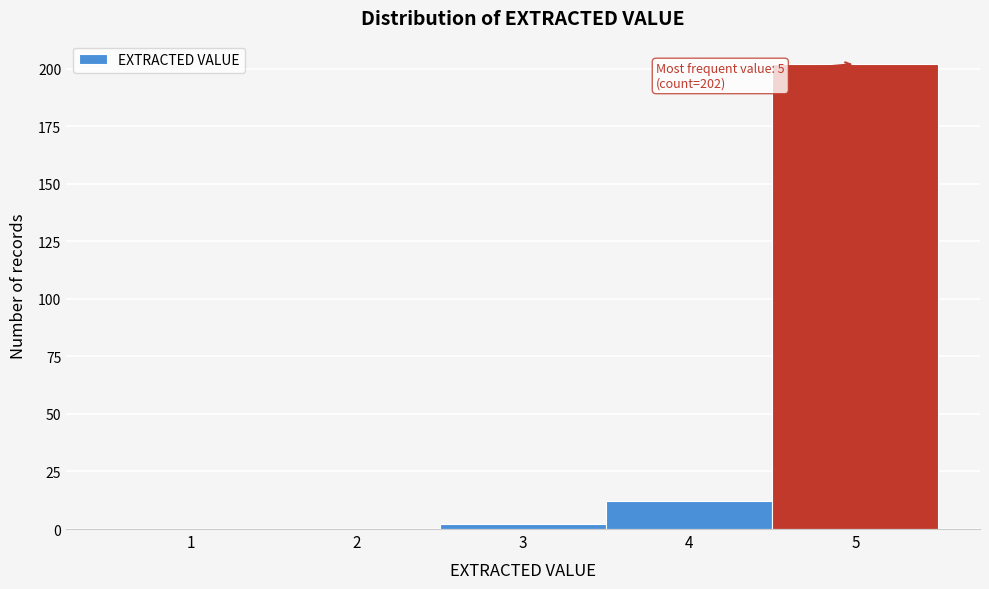

Reading right to left, list all the values displayed in this chart.

5=202	4=12	3=2	2=0	1=0